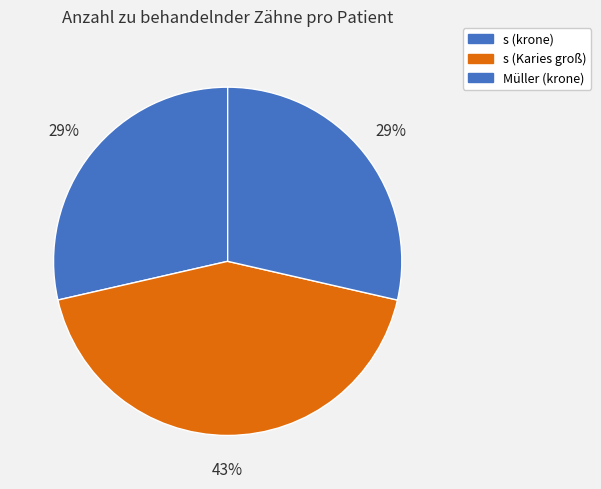

Count the number of slices in the pie.

3